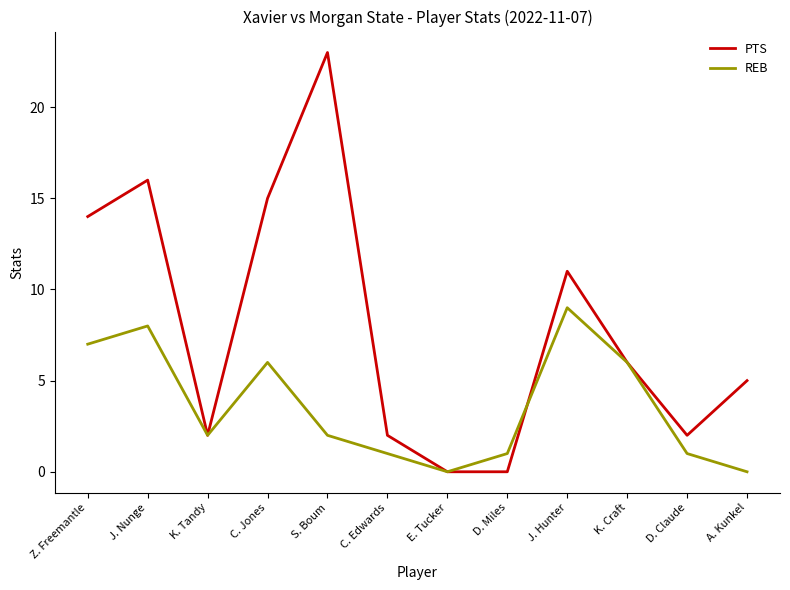

Rank the series at J. Nunge from lowest to highest value.

REB, PTS